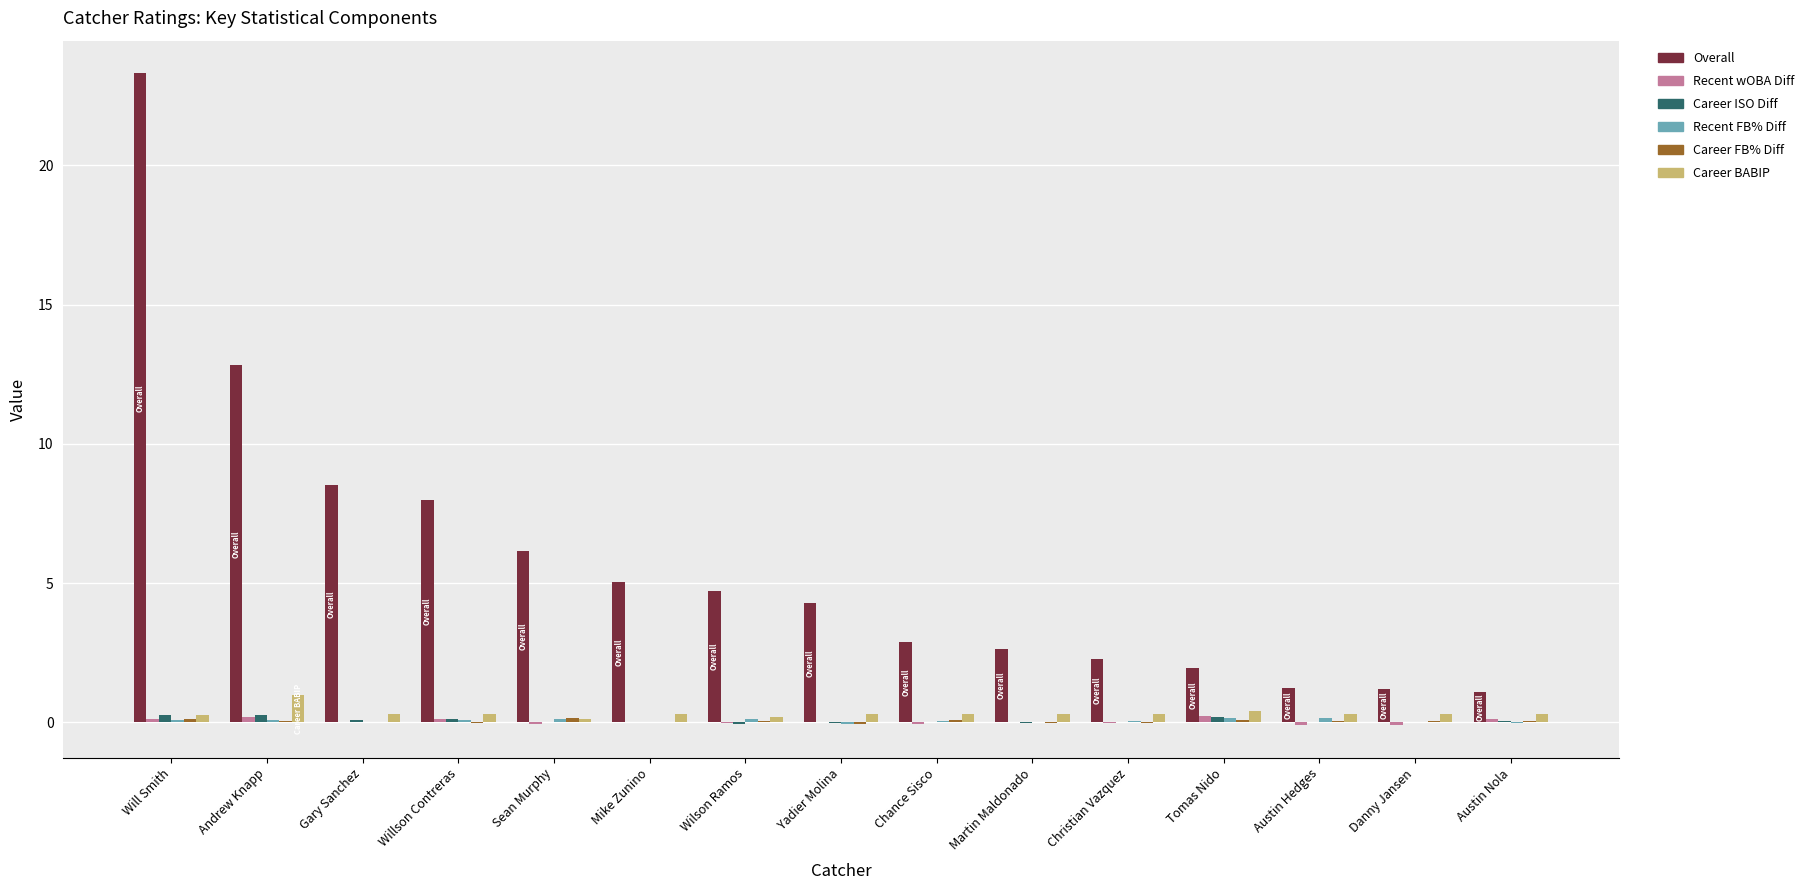

How many data points does each series have?

15